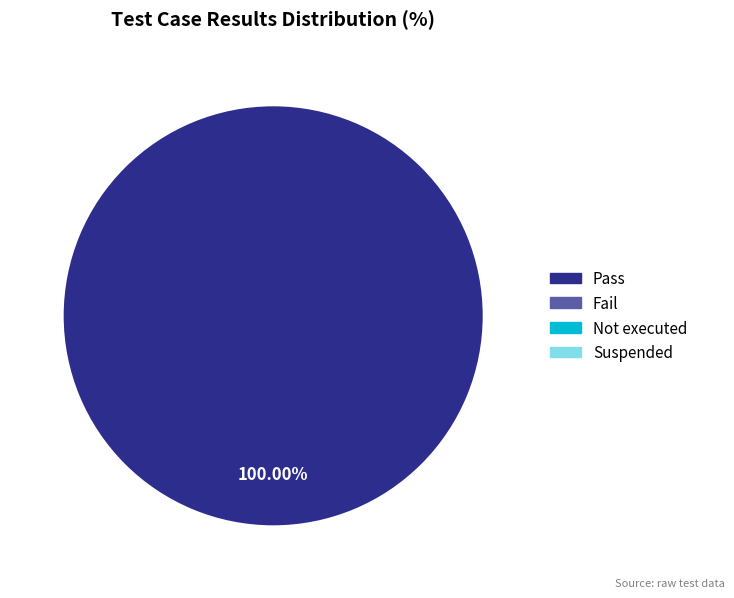

Is there a majority slice in this chart?

Yes